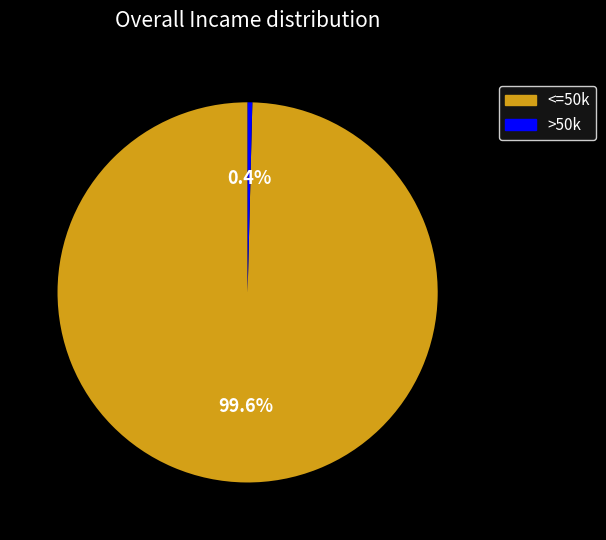

What is the ratio of the value at <=50k to the value at >50k?

250.0